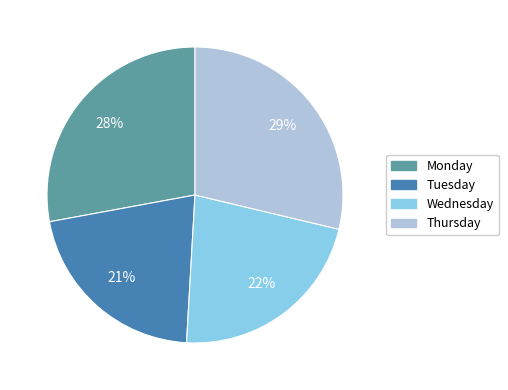

Is there any slice that represents more than half of the pie?

No